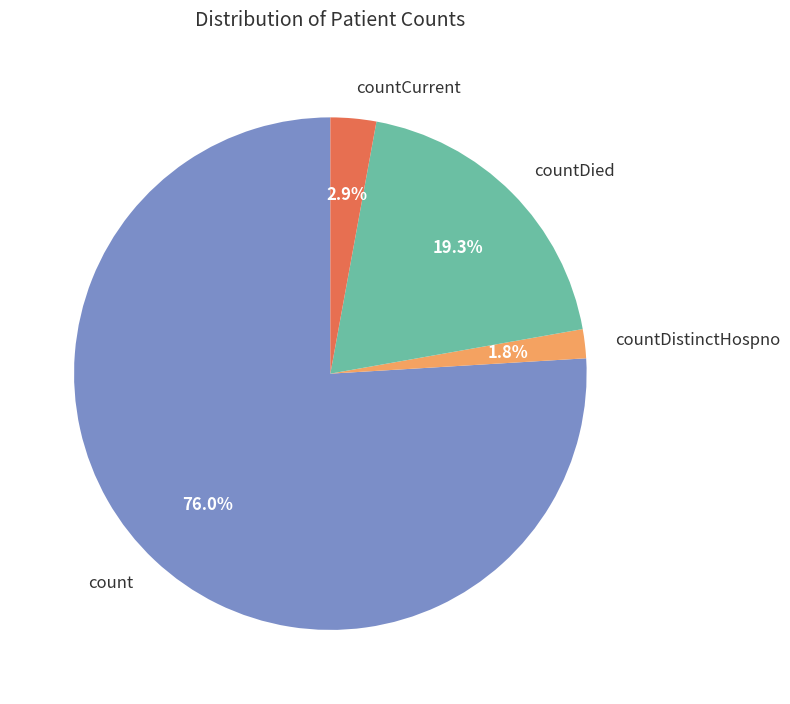

Is countDied the majority of the pie?

No